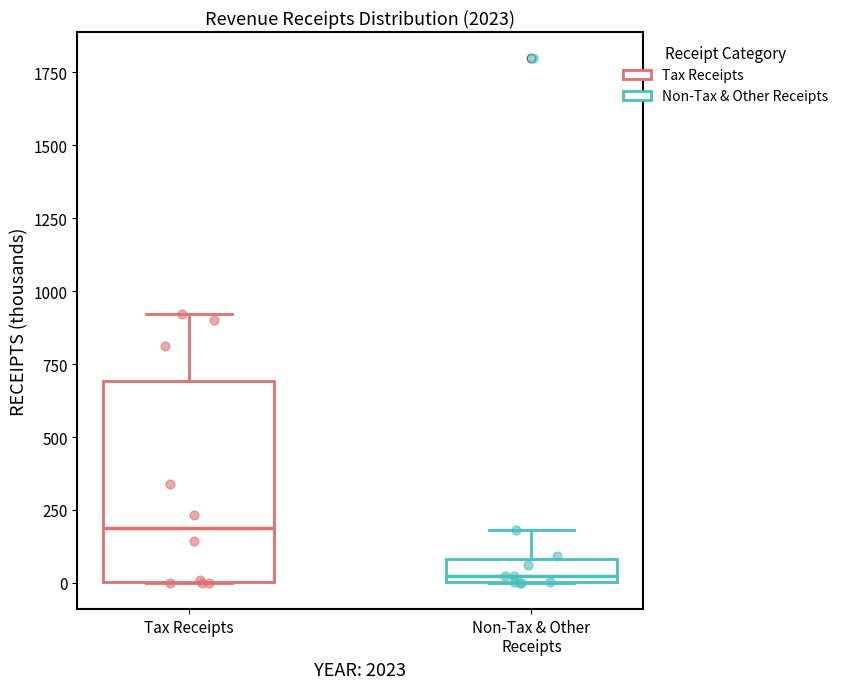

Reading left to right, transcribe this box plot: for each box, give where its median line is, the range the box spans, and where its two whiskers end, as read against the y-axis. The values are not printed on the chart, so give them approximately, as read against the axis.

Tax Receipts: median 200, box 0 to 700, whiskers 0 to 900
Non-Tax & Other Receipts: median 0 (just above the box's lower edge), box 0 to 100, whiskers 0 to 200